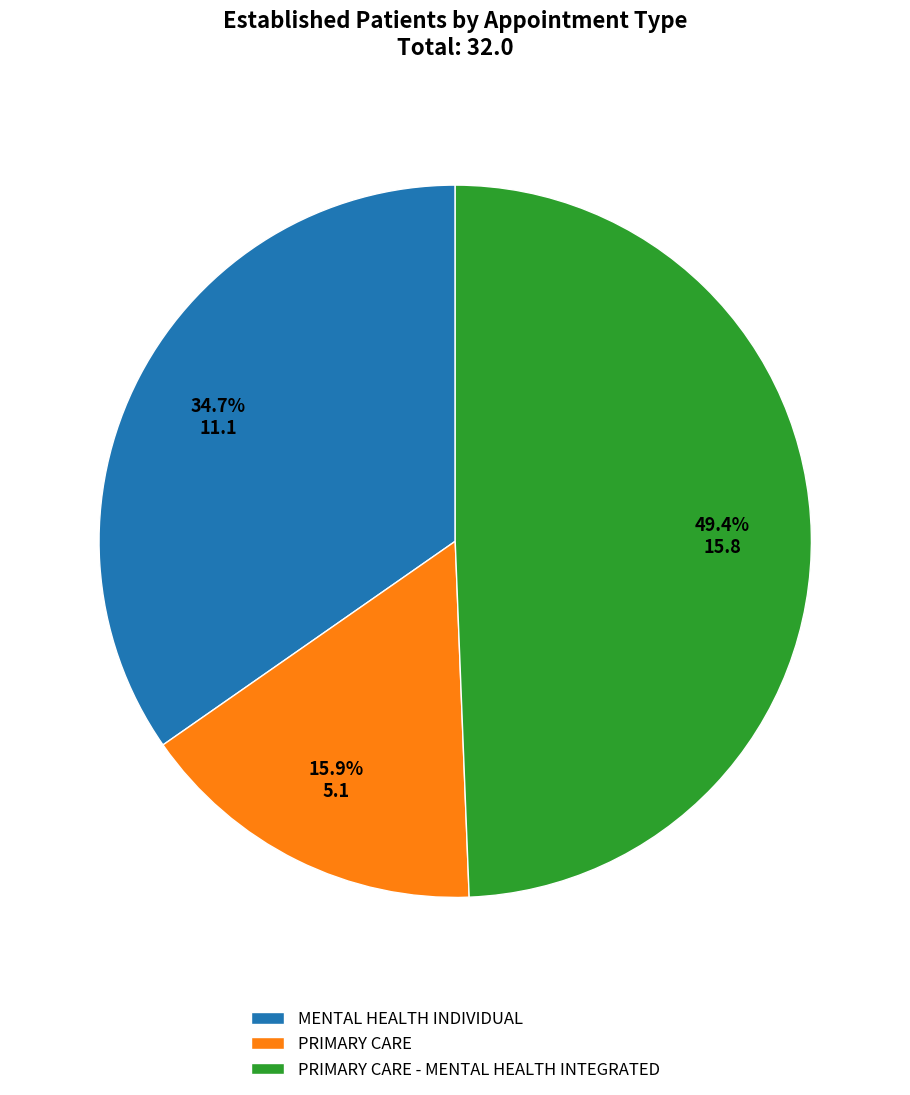

Which slice is the smallest?

PRIMARY CARE